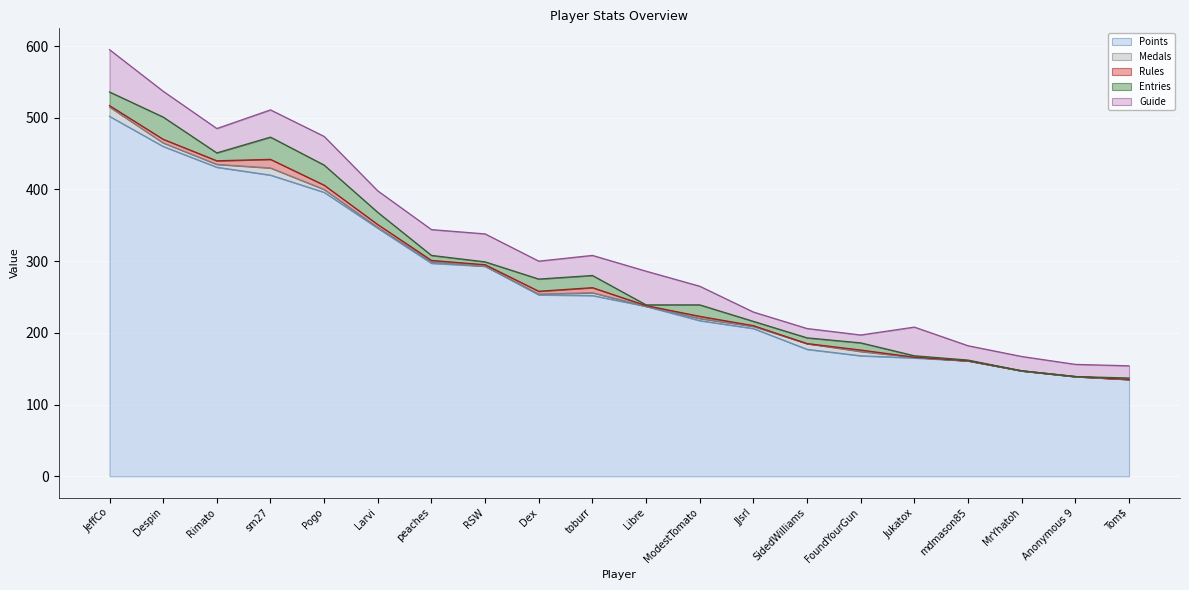

How many interior local peaks does the Rules series have?

4